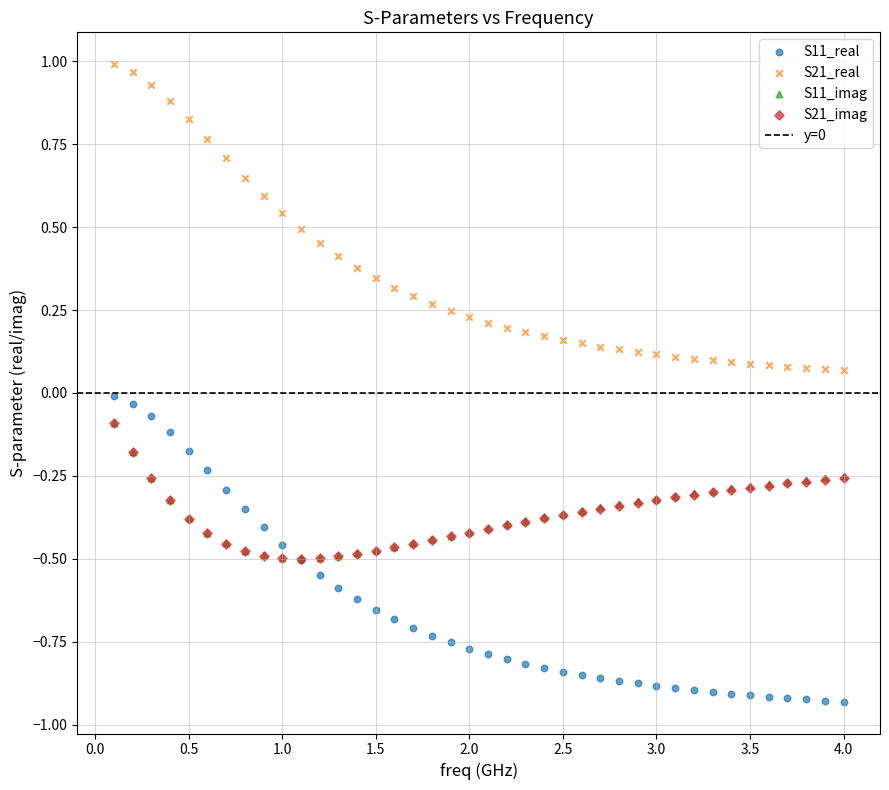

Which series contains the highest Y value?

S21_real